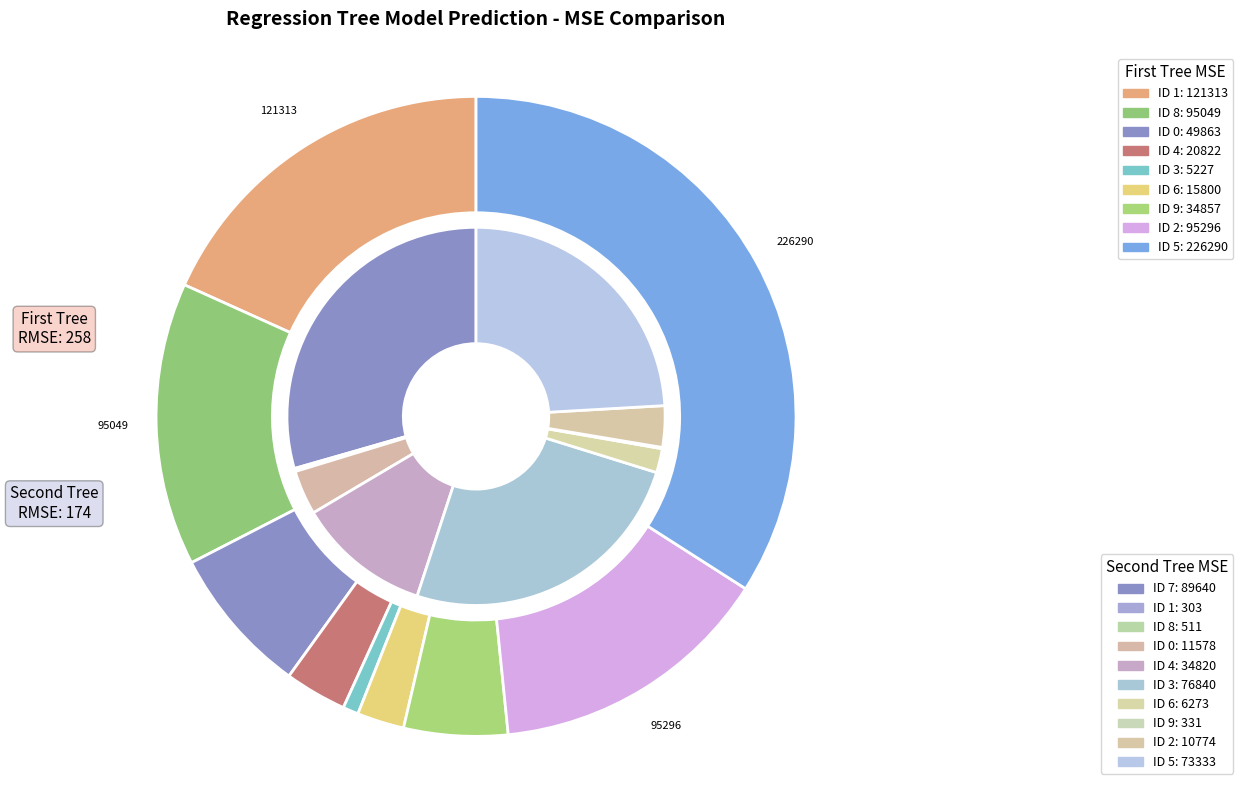

To the nearest percent, what percentage of the pie is ID 5?

34%